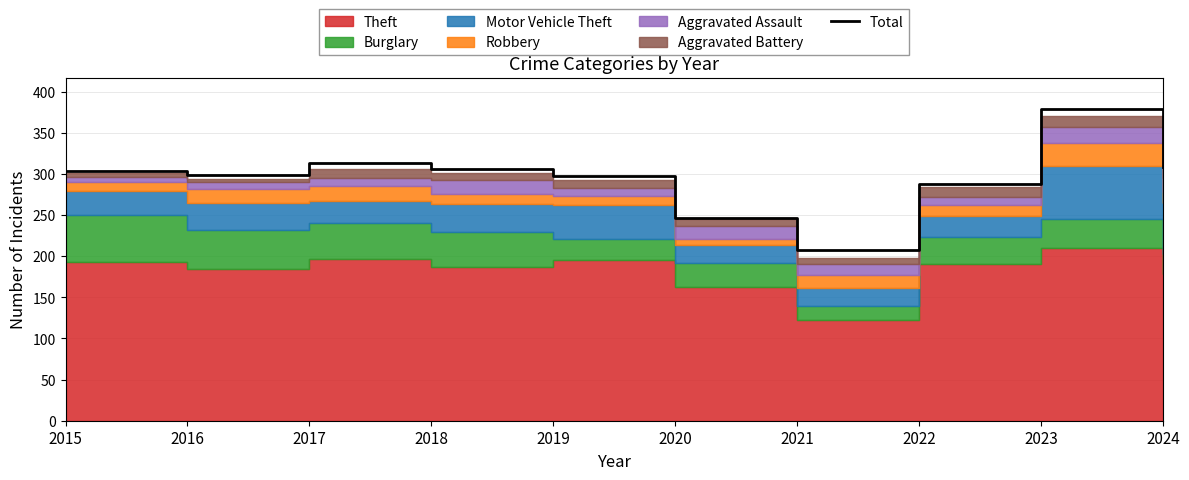

Count the number of values greater than 304.

4